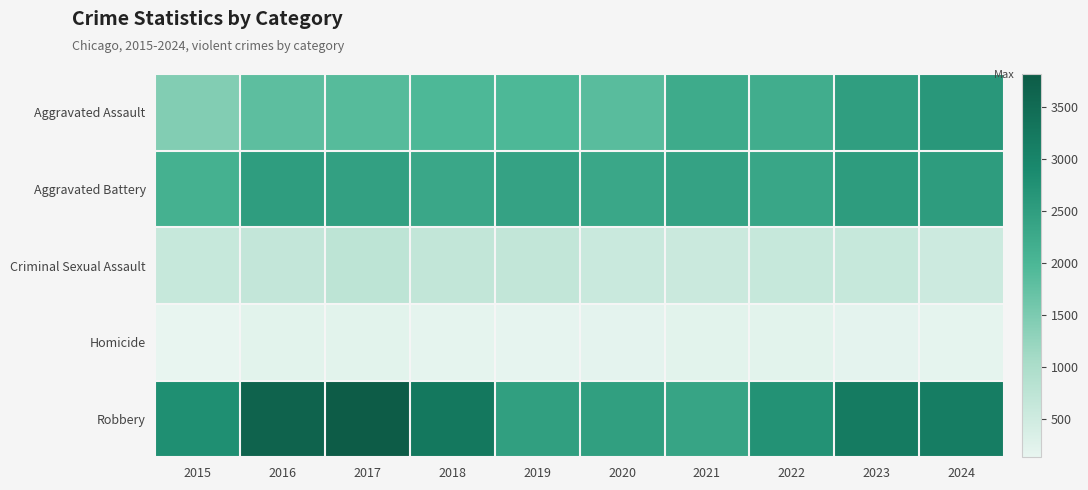

Count the number of data series in this chart.

5